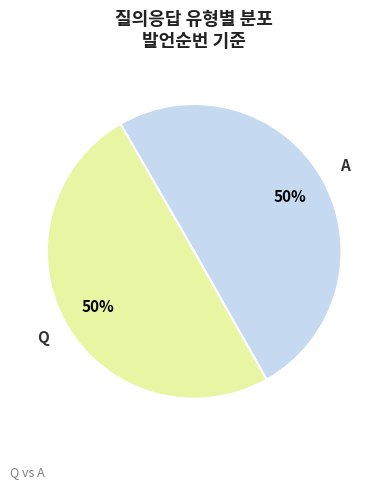

What percentage is the A slice, to the nearest percent?

50%